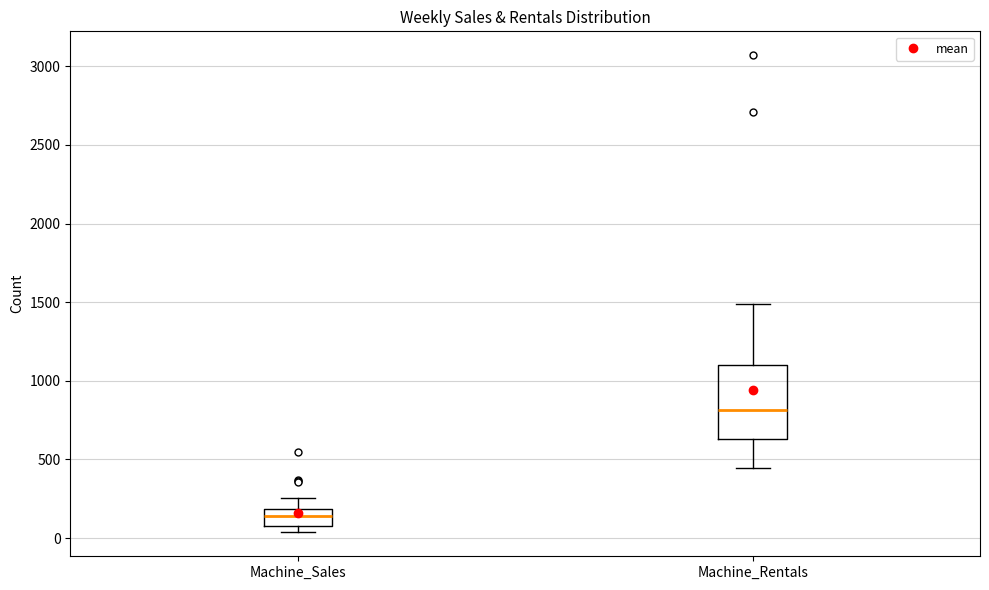

Which box's median line is the highest?

Machine_Rentals